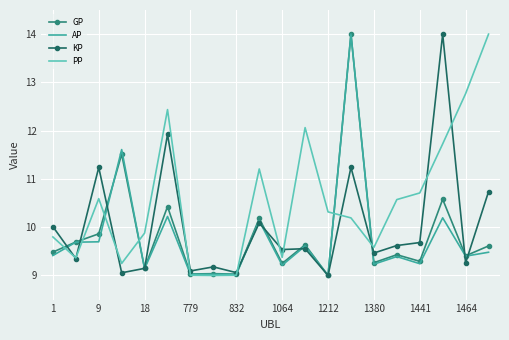

What is the lowest value of the PP series?

9.0